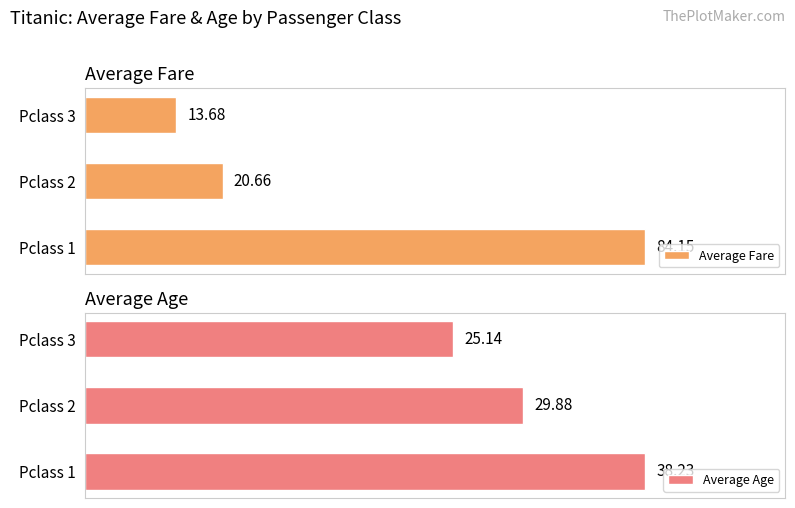

What is the value of the Average Age bar at the 1st from the left?

38.2